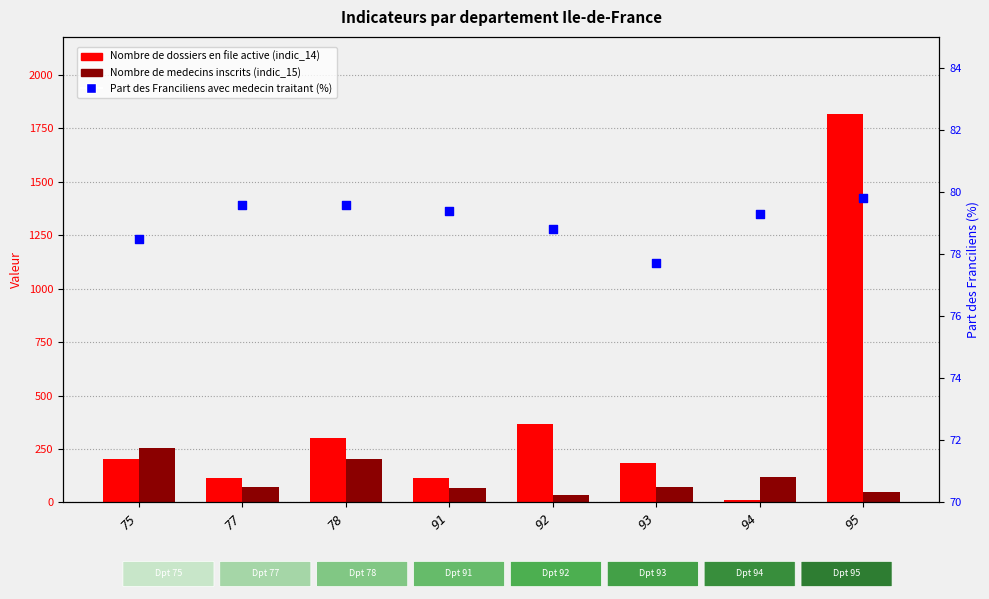

What is the total value across all series at 78?

585.6